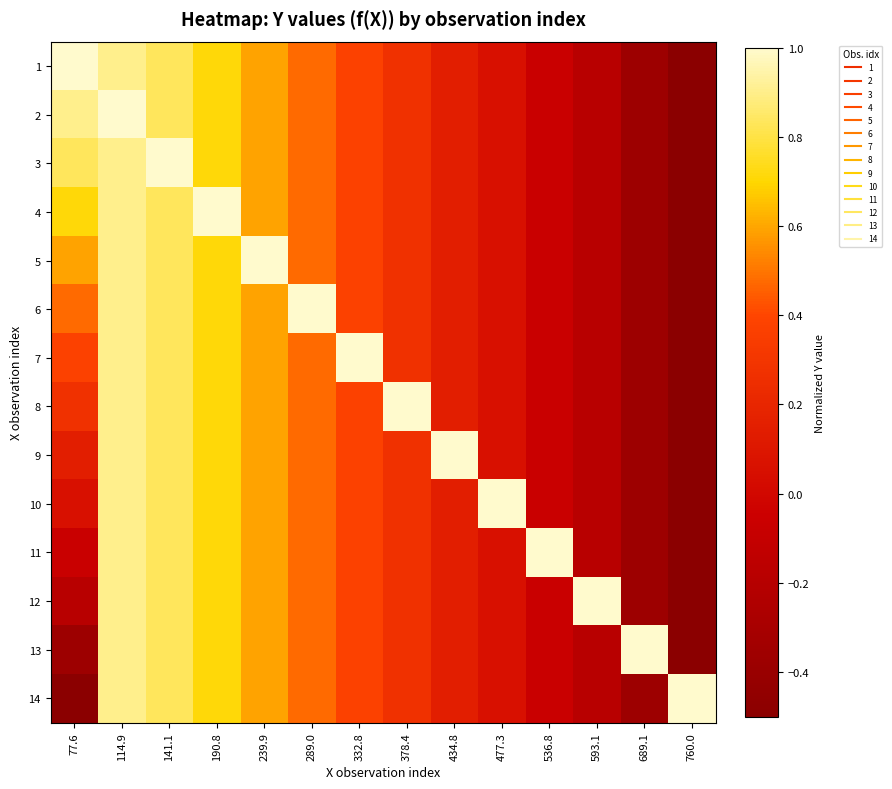

What is the spread (max minus min) of values at 689.1?

1.4